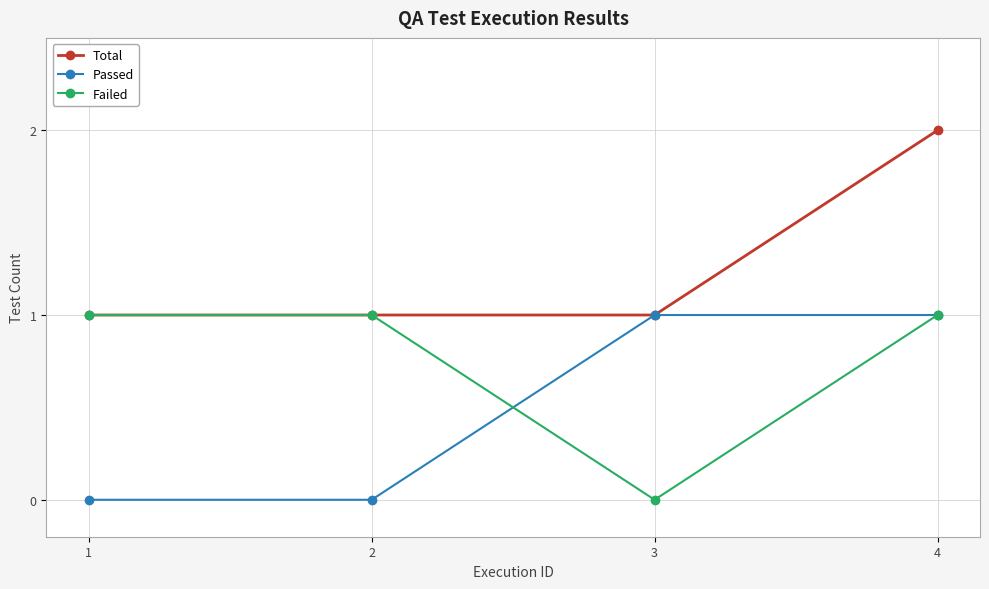

What is the maximum value shown in the chart?

2